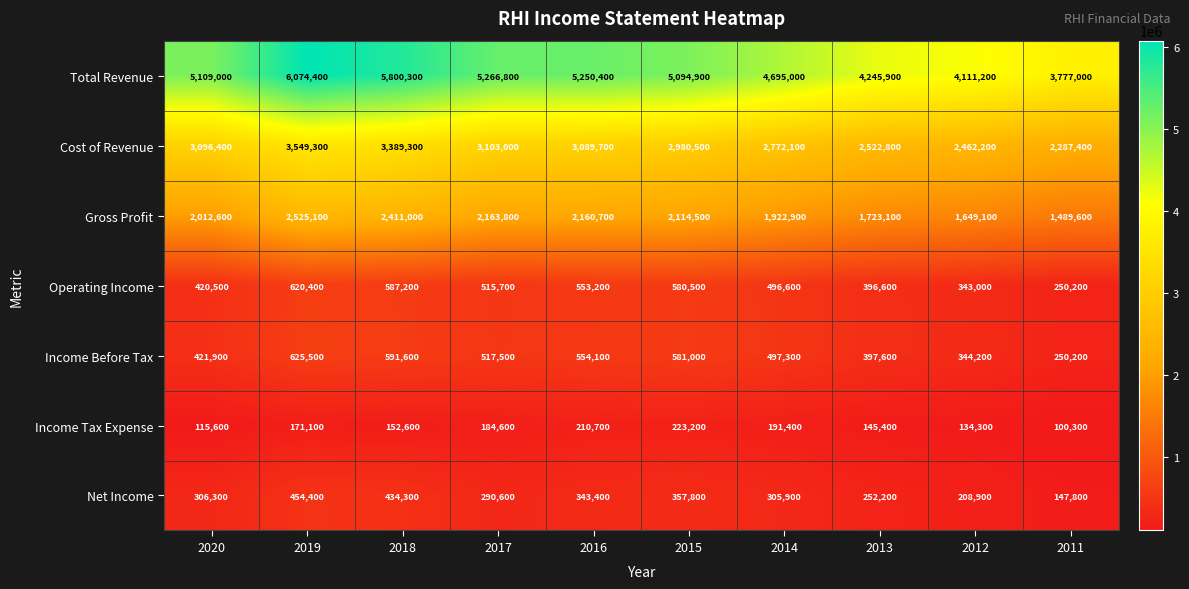

Where is Total Revenue nearest to the value 4925700?

2015